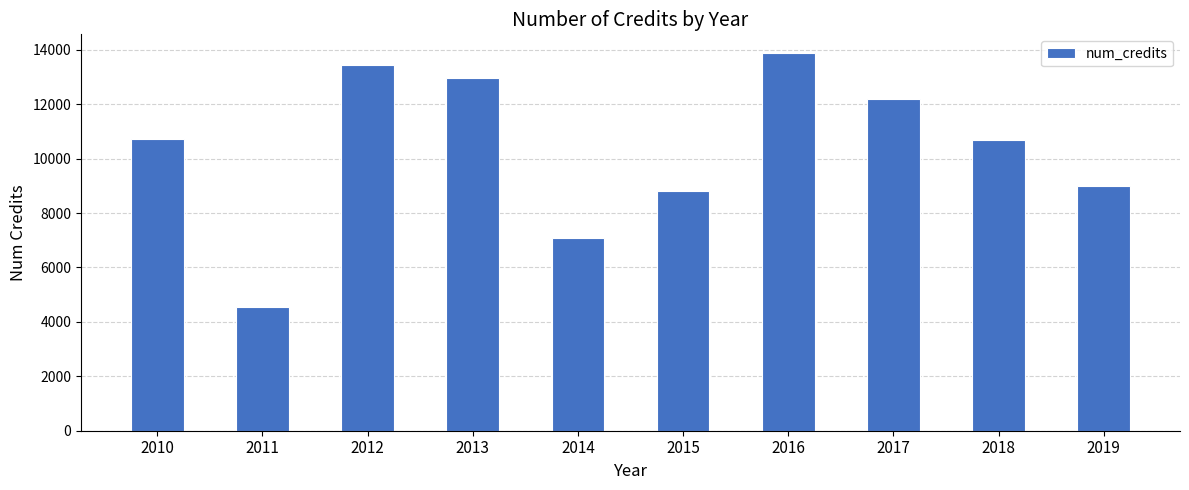

What value does the data have at 2014?

7085